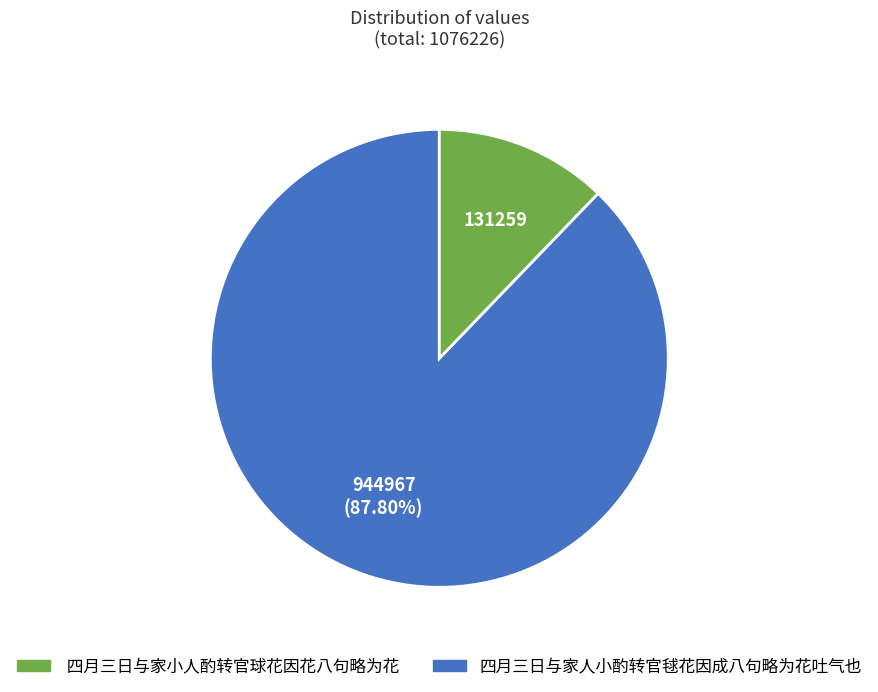

Is there any slice that represents more than half of the pie?

Yes